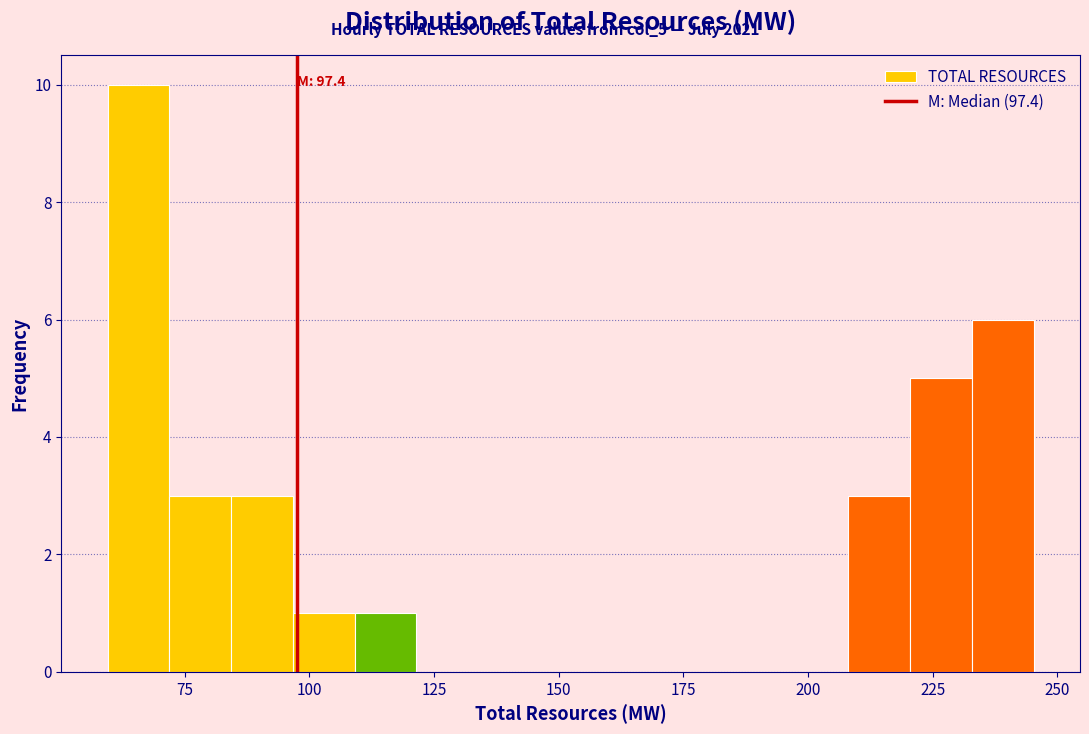

Read against the x-axis, roughly where is the centre of the tallest bar?

65